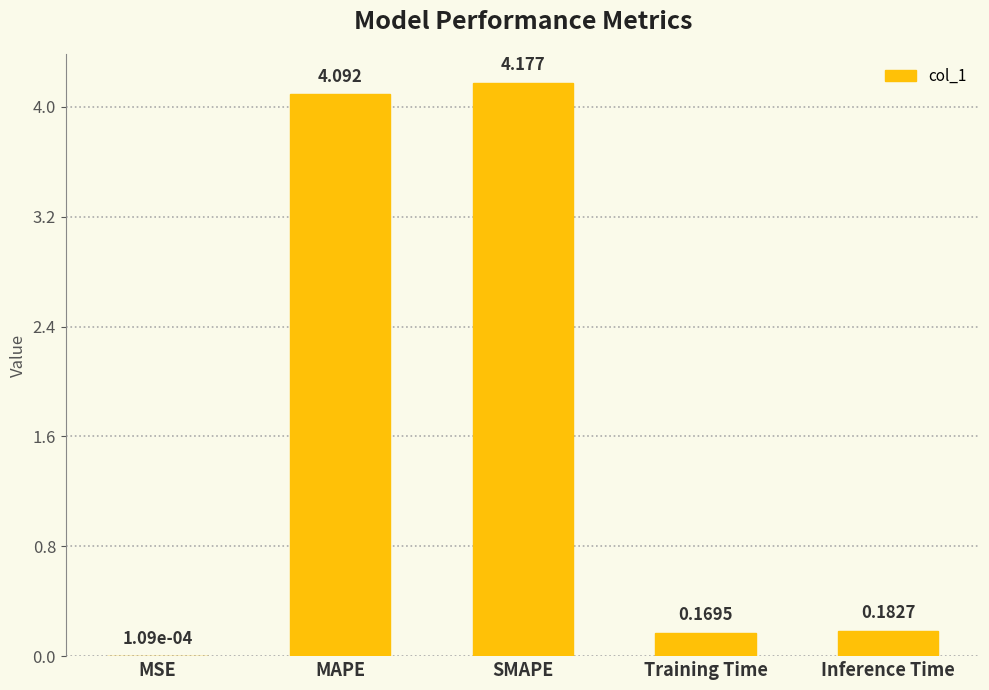

At which category does the chart reach its peak across all series?

SMAPE